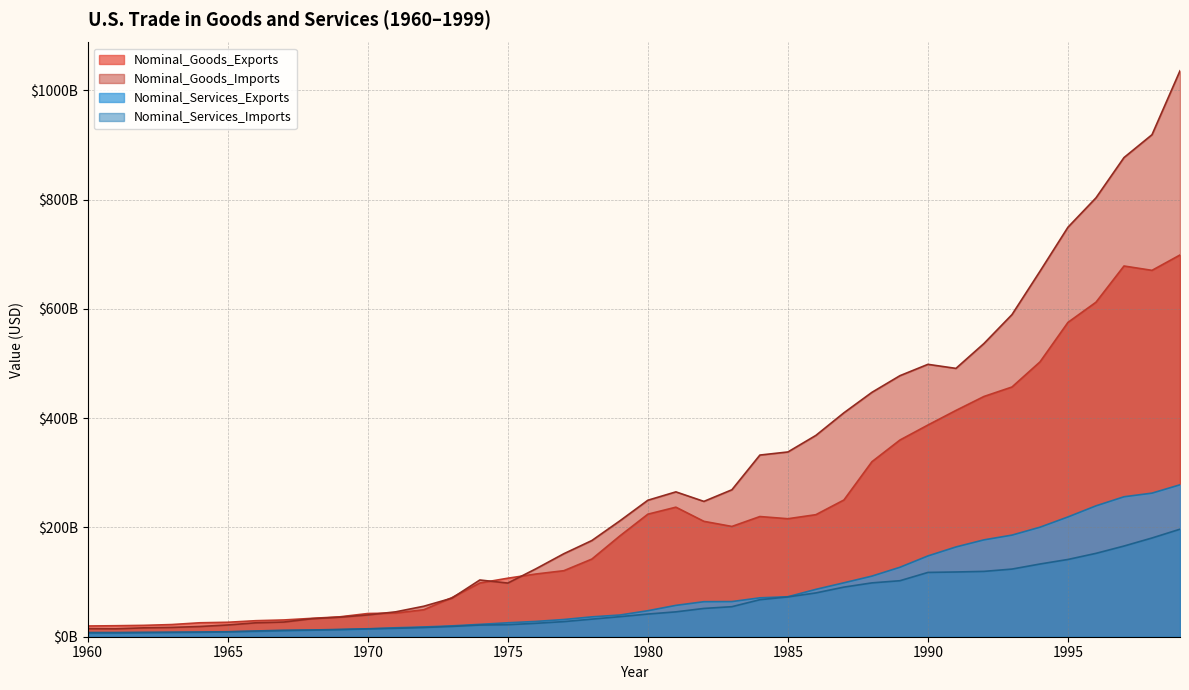

Reading left to right, list all the values displayed in this chart.

Nominal_Goods_Exports: 1960=19650000000	1961=20108000000	1962=20781000000	1963=22272000000	1964=25501000000	1965=26461000000	1966=29310000000	1967=30666000000	1968=33626000000	1969=36414000000	1970=42469000000	1971=43319000000	1972=49381000000	1973=71410000000	1974=98306000000	1975=107088000000	1976=114745000000	1977=120816000000	1978=142075000000	1979=184439000000	1980=224250000000	1981=237044000000	1982=211157000000	1983=201799000000	1984=219926000000	1985=215915000000	1986=223344000000	1987=250208000000	1988=320230000000	1989=359916000000	1990=387401000000	1991=414083000000	1992=439631000000	1993=456943000000	1994=502859000000	1995=575204000000	1996=612113000000	1997=678366000000	1998=670416000000	1999=698524000000
Nominal_Goods_Imports: 1960=14758000000	1961=14537000000	1962=16260000000	1963=17048000000	1964=18700000000	1965=21510000000	1966=25493000000	1967=26866000000	1968=32991000000	1969=35807000000	1970=39866000000	1971=45579000000	1972=55797000000	1973=70499000000	1974=103811000000	1975=98185000000	1976=124228000000	1977=151907000000	1978=176002000000	1979=212007000000	1980=249750000000	1981=265067000000	1982=247642000000	1983=268901000000	1984=332418000000	1985=338088000000	1986=368425000000	1987=409765000000	1988=447189000000	1989=477665000000	1990=498438000000	1991=491020000000	1992=536528000000	1993=589394000000	1994=668690000000	1995=749374000000	1996=803113000000	1997=876794000000	1998=918637000000	1999=1035592000000
Nominal_Services_Exports: 1960=6289000000	1961=6295000000	1962=6941000000	1963=7348000000	1964=7839000000	1965=8824000000	1966=9616000000	1967=10667000000	1968=11918000000	1969=12806000000	1970=14171000000	1971=16358000000	1972=17842000000	1973=19832000000	1974=22591000000	1975=25497000000	1976=27971000000	1977=31486000000	1978=36353000000	1979=39693000000	1980=47585000000	1981=57355000000	1982=64078000000	1983=64307000000	1984=71168000000	1985=73156000000	1986=86690000000	1987=98661000000	1988=110920000000	1989=127087000000	1990=147833000000	1991=164260000000	1992=177251000000	1993=185920000000	1994=200395000000	1995=219183000000	1996=239489000000	1997=256087000000	1998=262758000000	1999=278001000000
Nominal_Services_Imports: 1960=7675000000	1961=7671000000	1962=8092000000	1963=8363000000	1964=8619000000	1965=9111000000	1966=10494000000	1967=11863000000	1968=12301000000	1969=13323000000	1970=14519000000	1971=15401000000	1972=16867000000	1973=18843000000	1974=21378000000	1975=21996000000	1976=24570000000	1977=27640000000	1978=32189000000	1979=36689000000	1980=41492000000	1981=45503000000	1982=51750000000	1983=54973000000	1984=67748000000	1985=72863000000	1986=80147000000	1987=90788000000	1988=98525000000	1989=102480000000	1990=117660000000	1991=118459000000	1992=119566000000	1993=123780000000	1994=133057000000	1995=141397000000	1996=152554000000	1997=165932000000	1998=180677000000	1999=196742000000